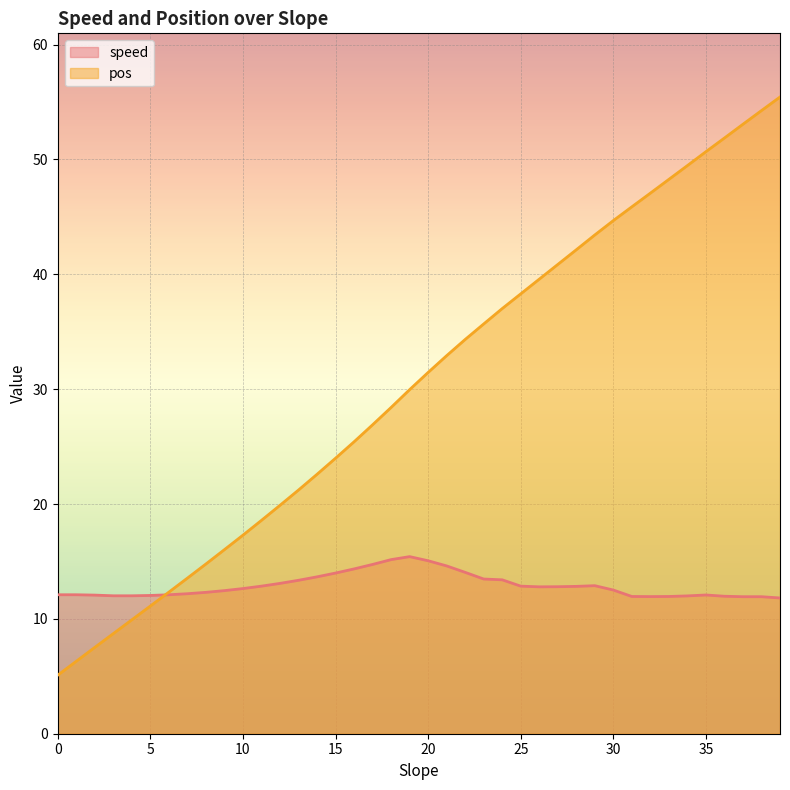

True or false: pos has more than 1 points higher than both neighbors.

False